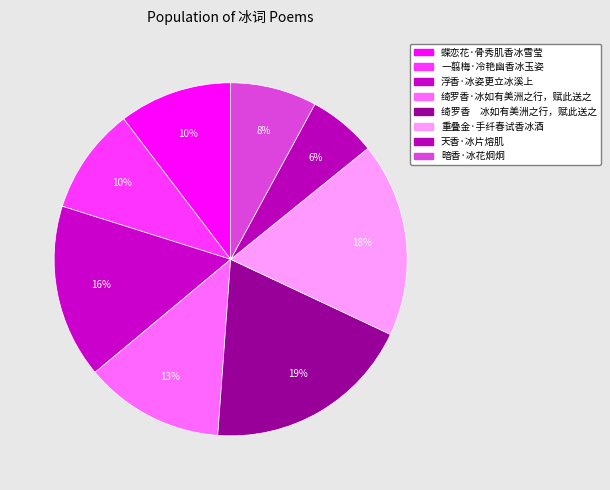

What percentage is the 天香·冰片熔肌 slice, to the nearest percent?

6%